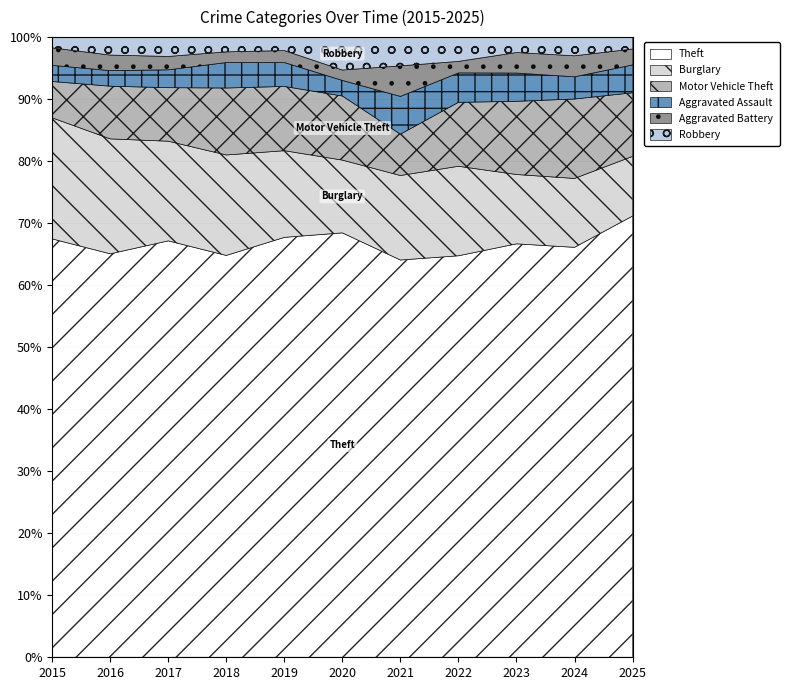

Is the value of Robbery at 2022 greater than the value of Aggravated Assault at 2020?

Yes